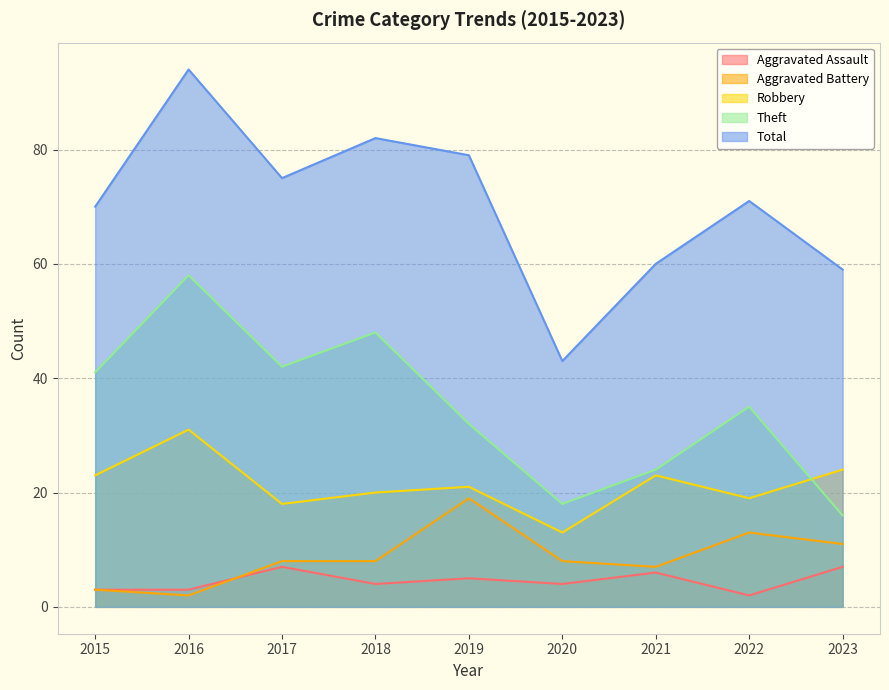

What are all the series names shown in the legend?

Aggravated Assault, Aggravated Battery, Robbery, Theft, Total